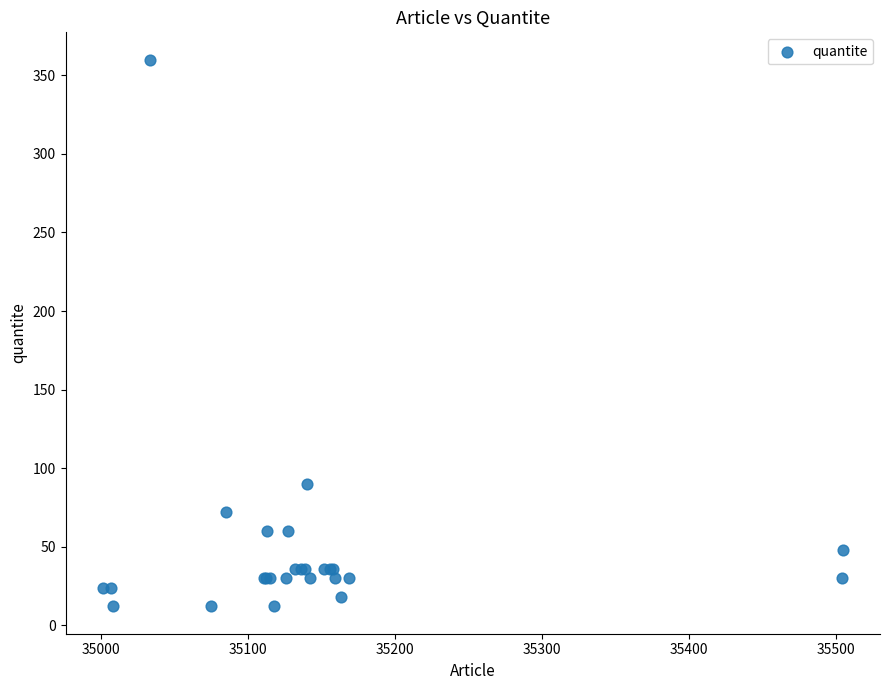

What Y value in the scatter plot is closest to 186?

90